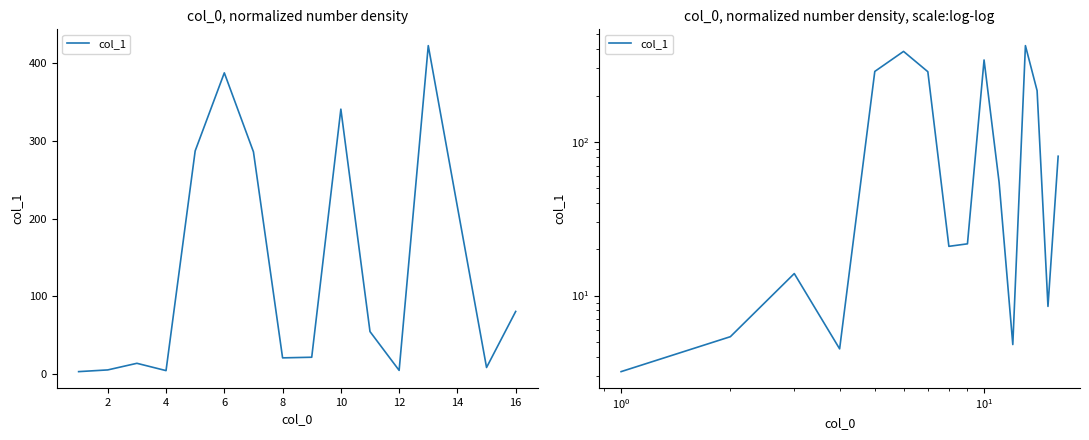

What is the sum of all values?

2157.2